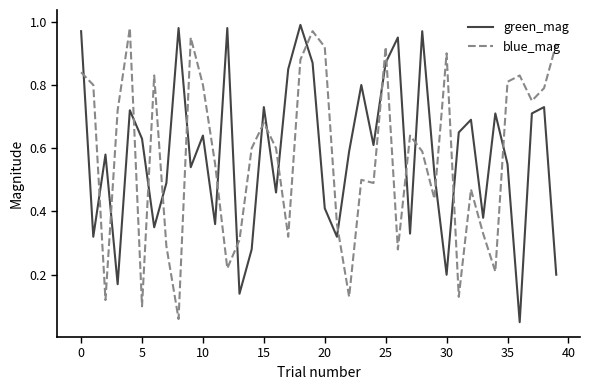

Which series has the widest spread of values?

green_mag